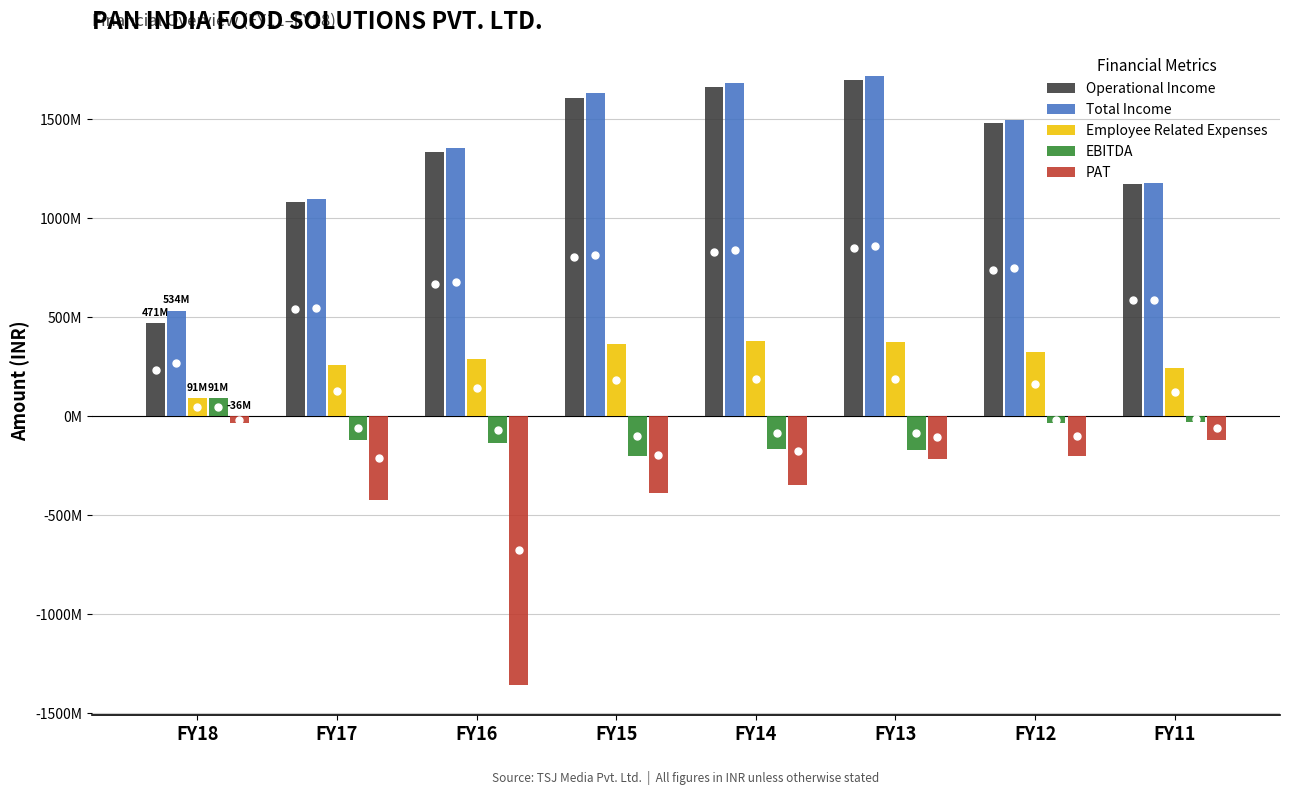

At how many categories does at least one series exceed 438410072?

8